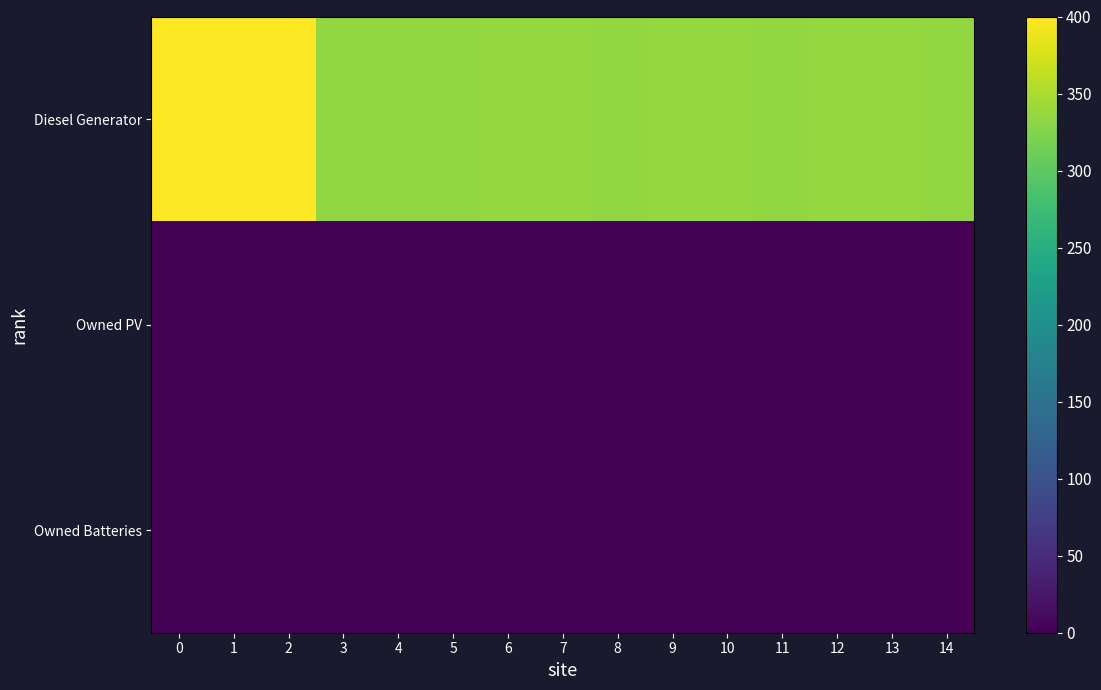

Between 10 and 2, which is larger?

2